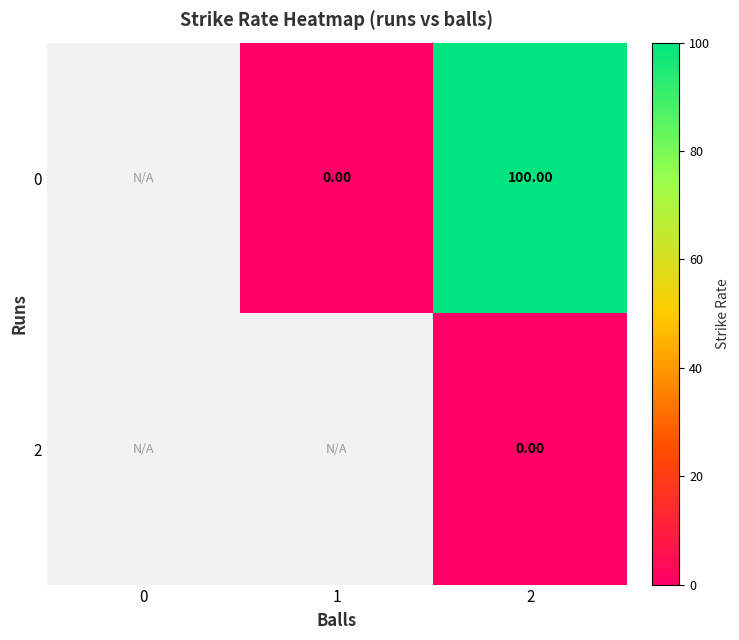

Which label corresponds to the largest value in the chart?

2